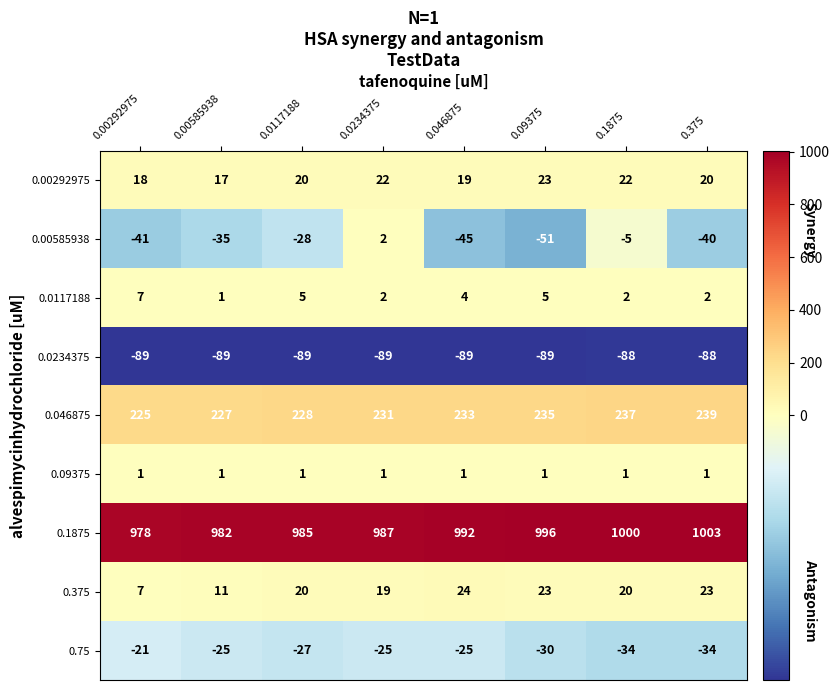

How many 0.75 values are between -30 and -25?

5